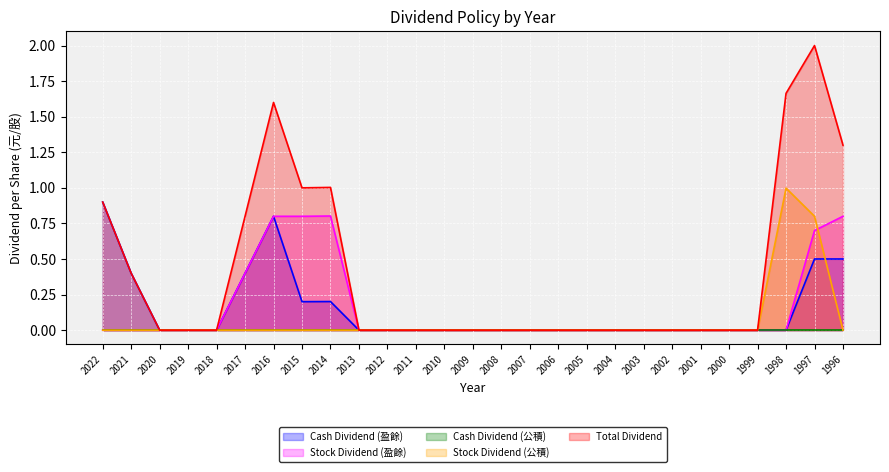

Reading left to right, what are all the values shown in this chart?

Cash Dividend (盈餘): 0.9	0.4	0.0	0.0	0.0	0.4	0.8	0.2	0.2	0.0	0.0	0.0	0.0	0.0	0.0	0.0	0.0	0.0	0.0	0.0	0.0	0.0	0.0	0.0	0.0	0.5	0.5
Stock Dividend (盈餘): 0.0	0.0	0.0	0.0	0.0	0.4	0.8	0.8	0.8	0.0	0.0	0.0	0.0	0.0	0.0	0.0	0.0	0.0	0.0	0.0	0.0	0.0	0.0	0.0	0.0	0.7	0.8
Stock Dividend (公積): 0.0	0.0	0.0	0.0	0.0	0.0	0.0	0.0	0.0	0.0	0.0	0.0	0.0	0.0	0.0	0.0	0.0	0.0	0.0	0.0	0.0	0.0	0.0	0.0	1.0	0.8	0.0
Total Dividend: 0.9	0.4	0.0	0.0	0.0	0.8	1.6	1.0	1.0	0.0	0.0	0.0	0.0	0.0	0.0	0.0	0.0	0.0	0.0	0.0	0.0	0.0	0.0	0.0	1.7	2.0	1.3